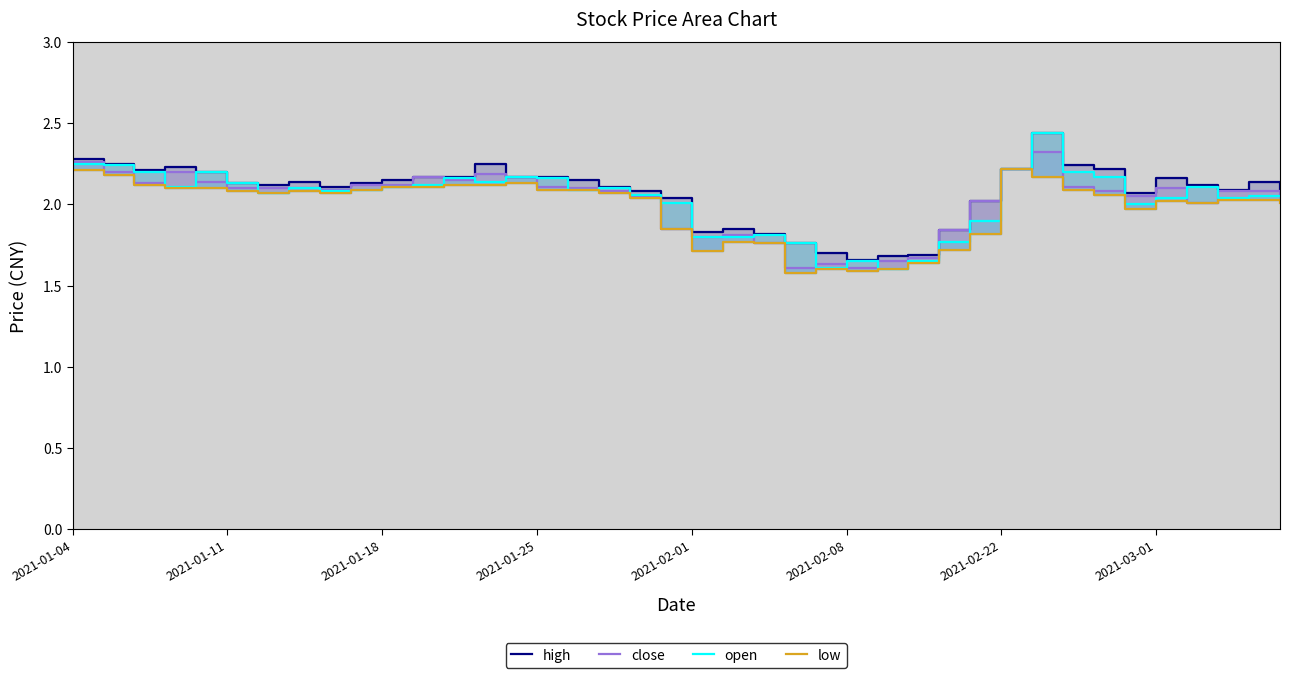

Which has a higher value, 36 or 33?

33